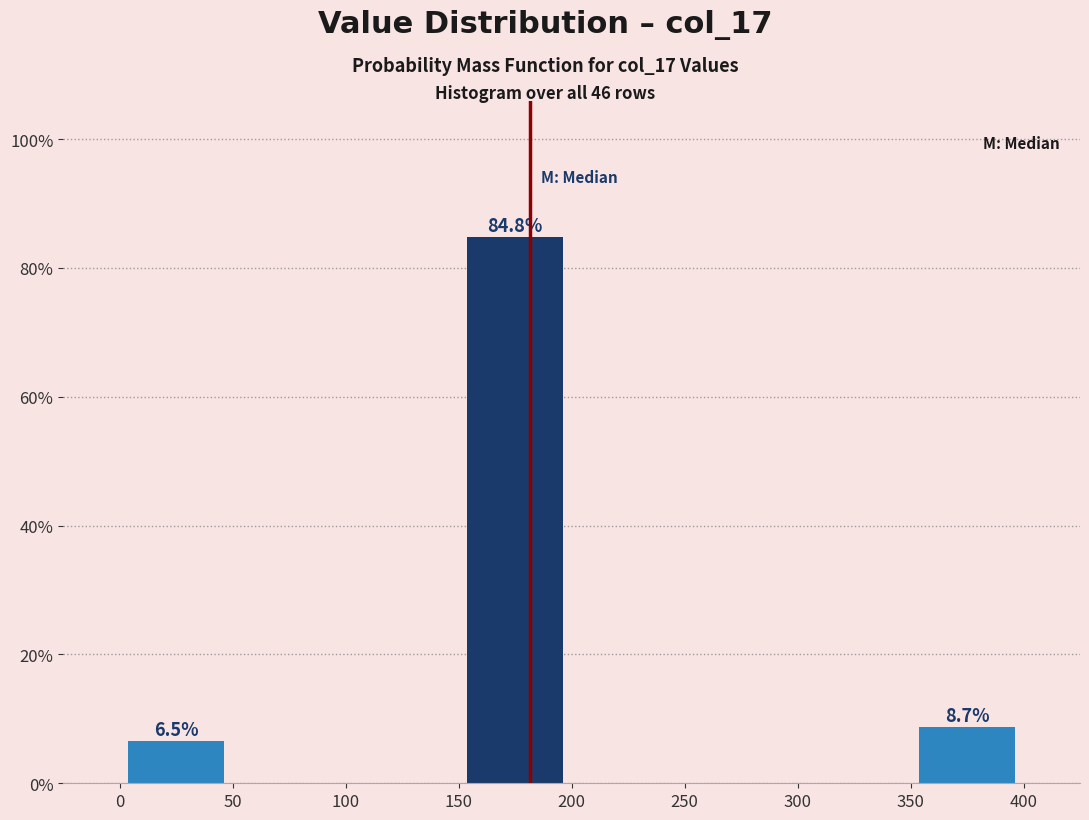

Over which range of the x-axis is the bar tallest?

150 to 200